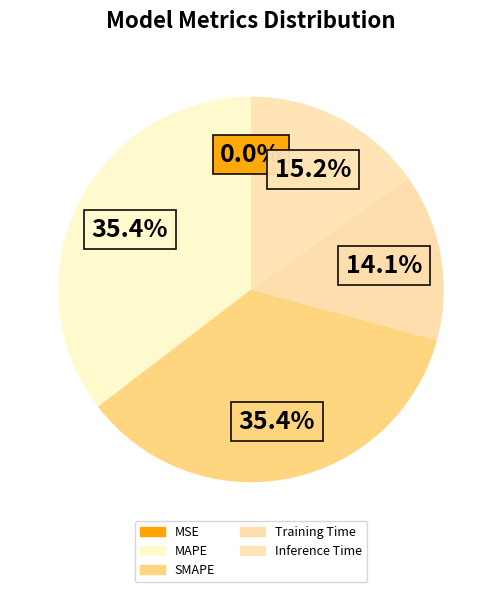

To the nearest percent, what is the difference between the largest and smallest slice percentages?

35%